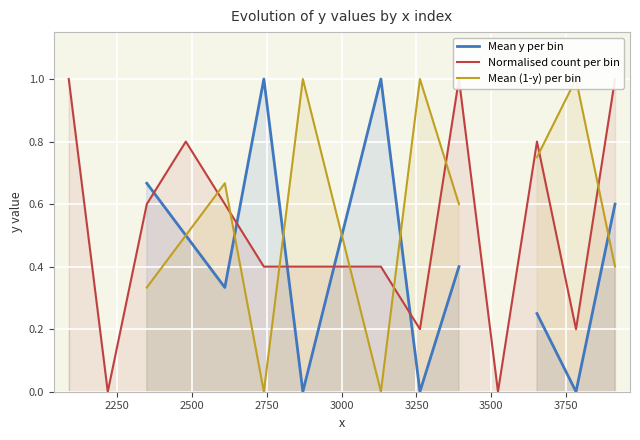

How many interior local peaks does the Normalised count per bin series have?

3